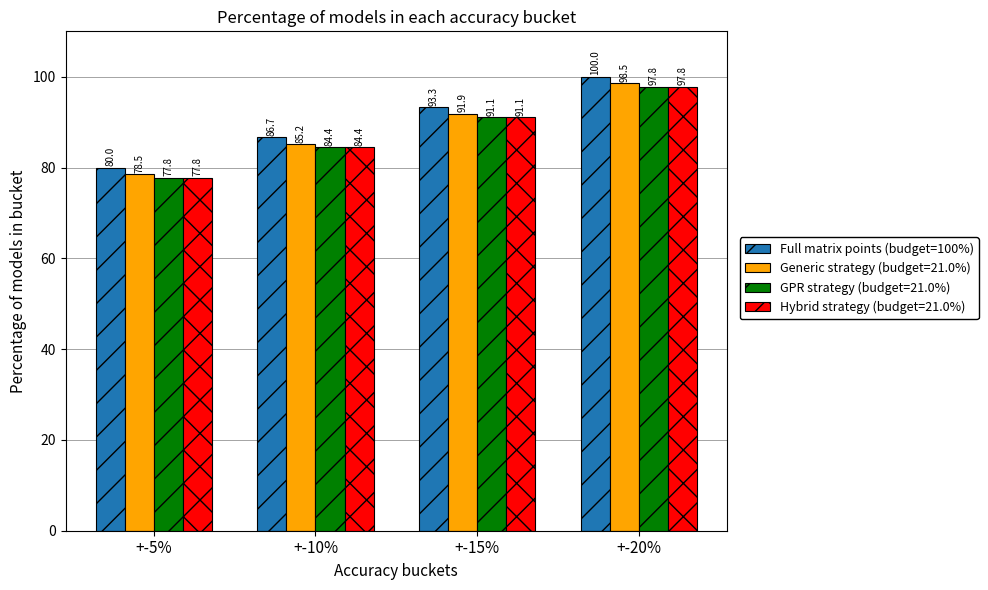

What is the smallest value displayed?

77.8